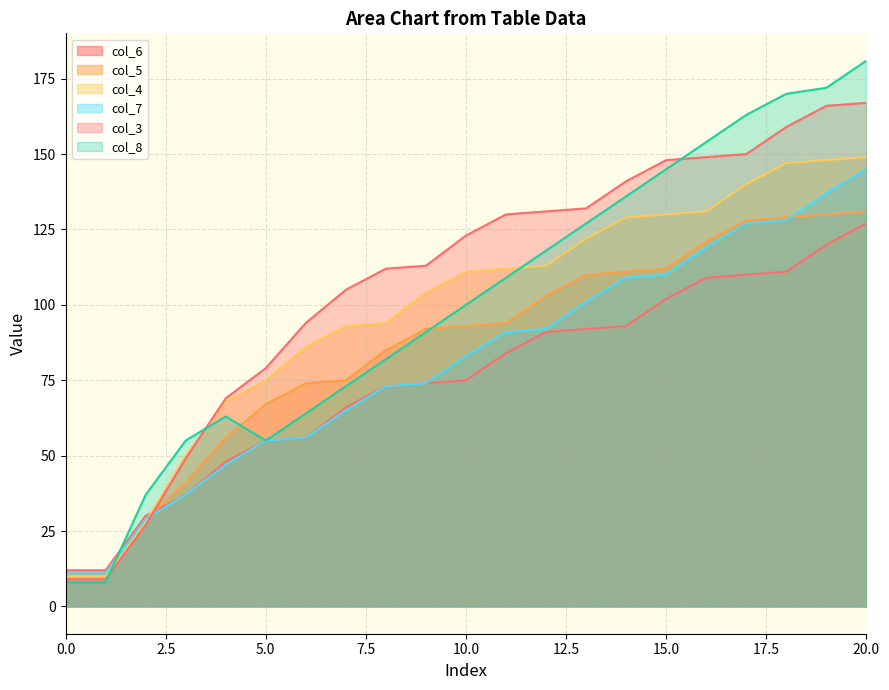

Is it true that col_5 equals 93 at 10?

True